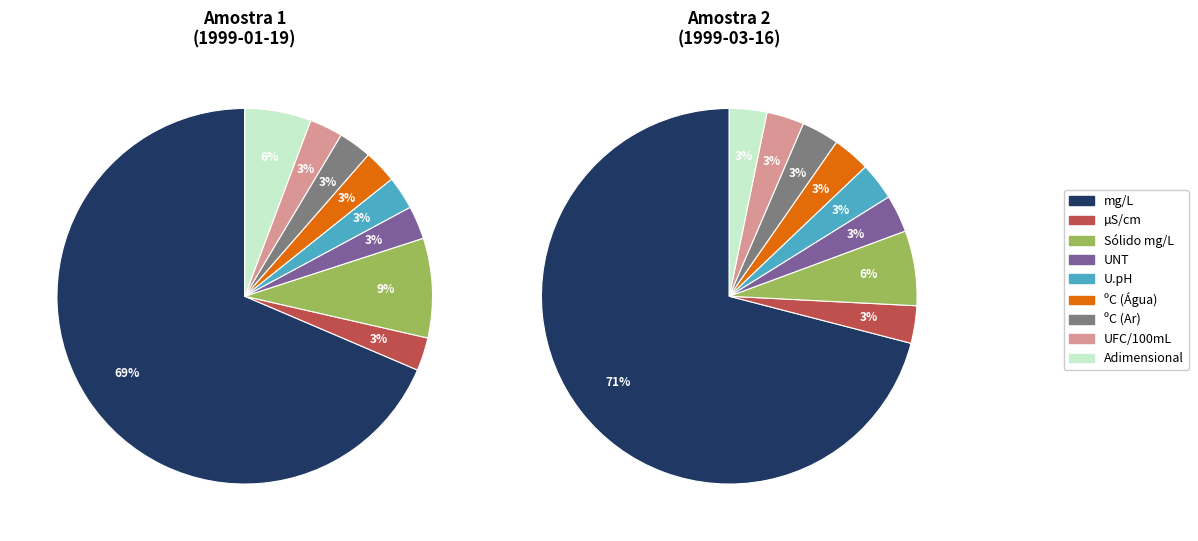

Which slice is the largest?

mg/L